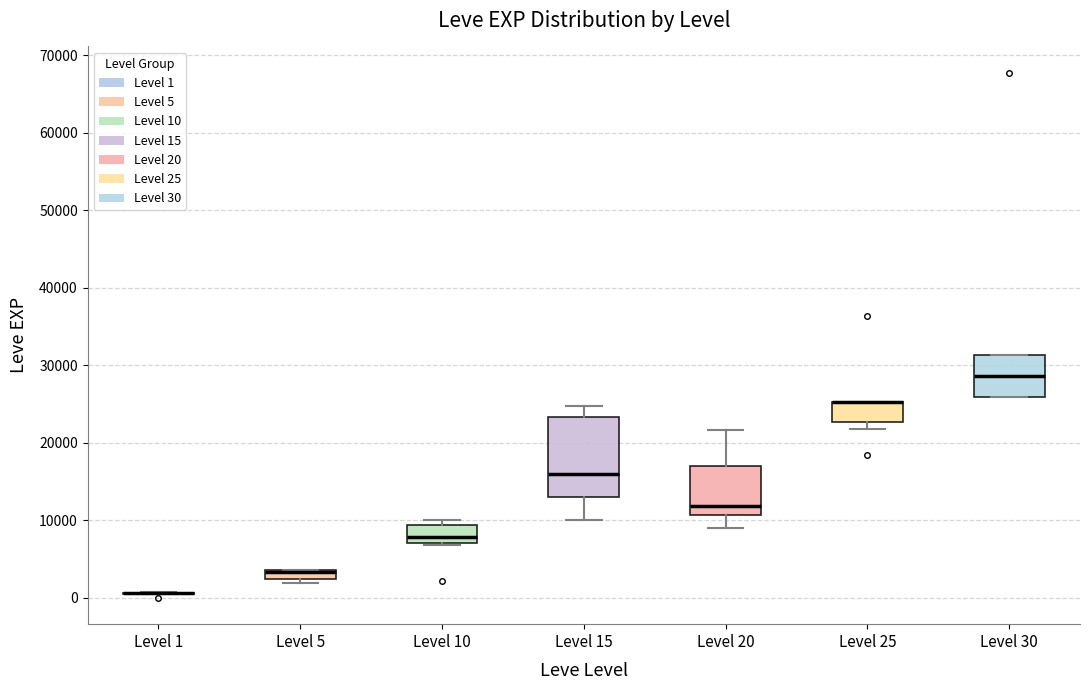

Comparing the boxes themselves (not the whiskers), which one is the tallest?

Level 15